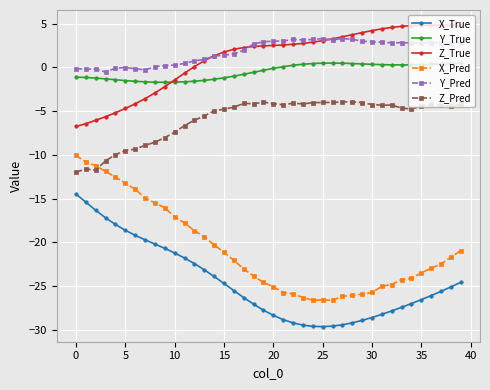

What is the maximum value shown in the chart?

4.8